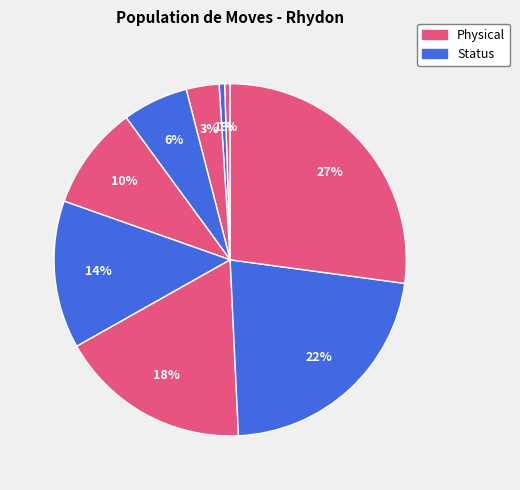

To the nearest percent, what is the difference between the largest and smallest slice percentages?

27%